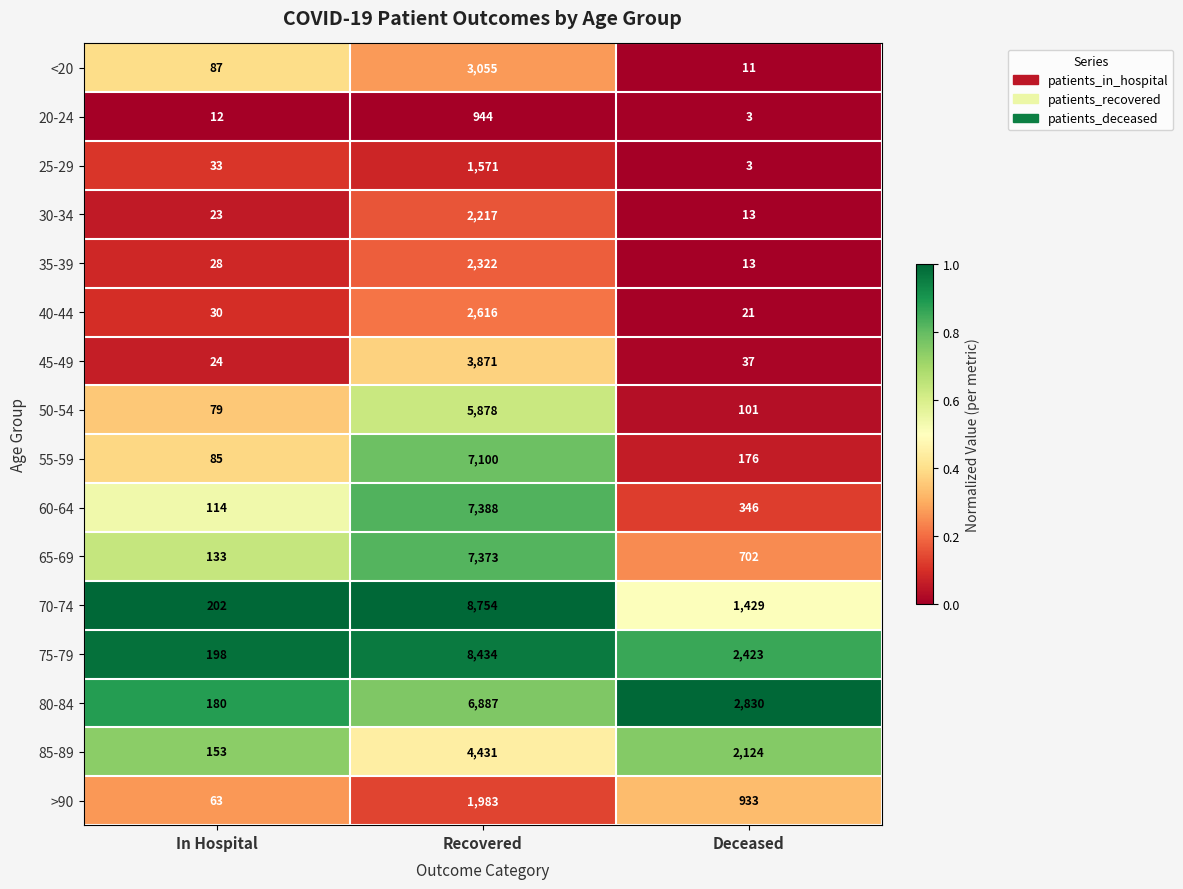

The value of 25-29 at In Hospital is 16. True or false?

False